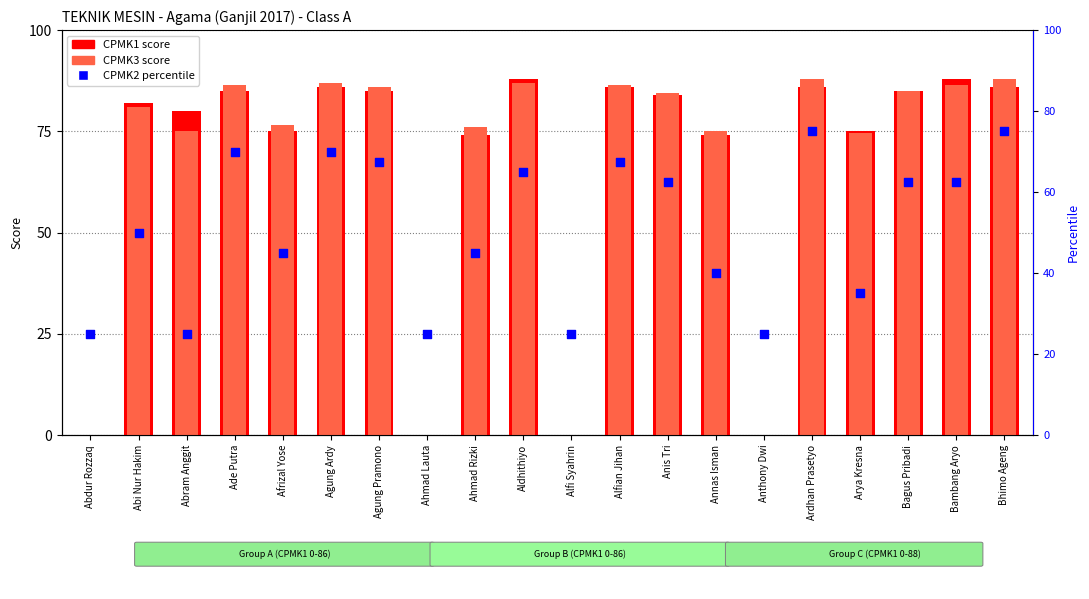

Which series has the largest Y range (max minus min)?

CPMK1